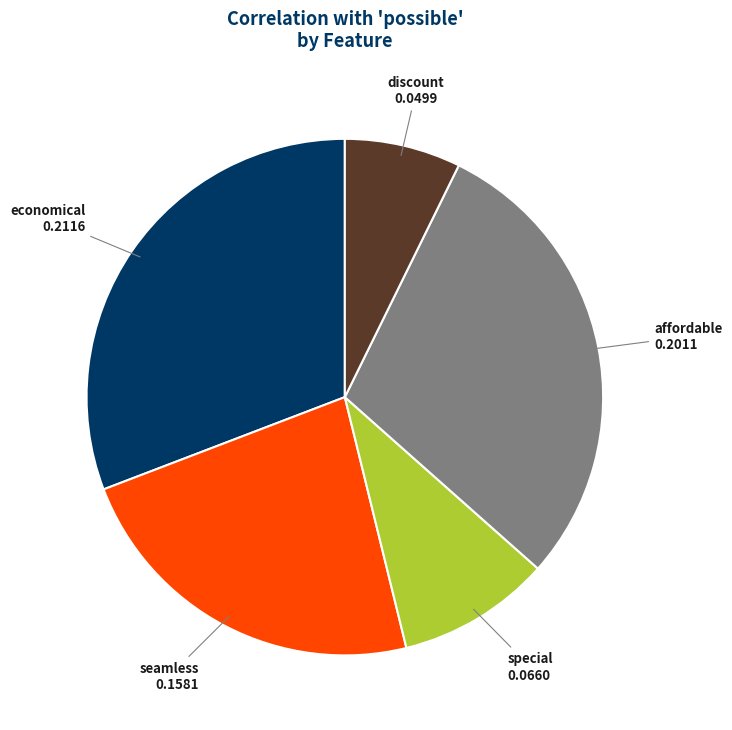

Does any single category account for the majority?

No